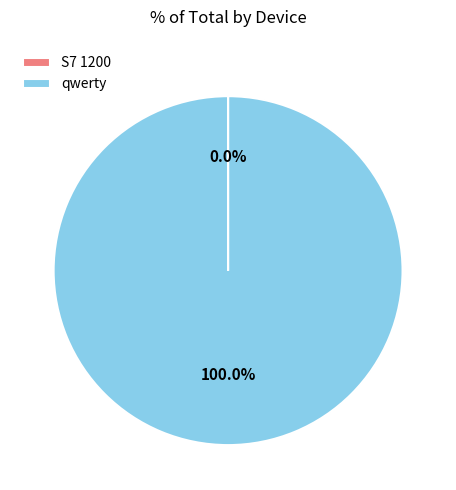

Which category accounts for the majority?

qwerty